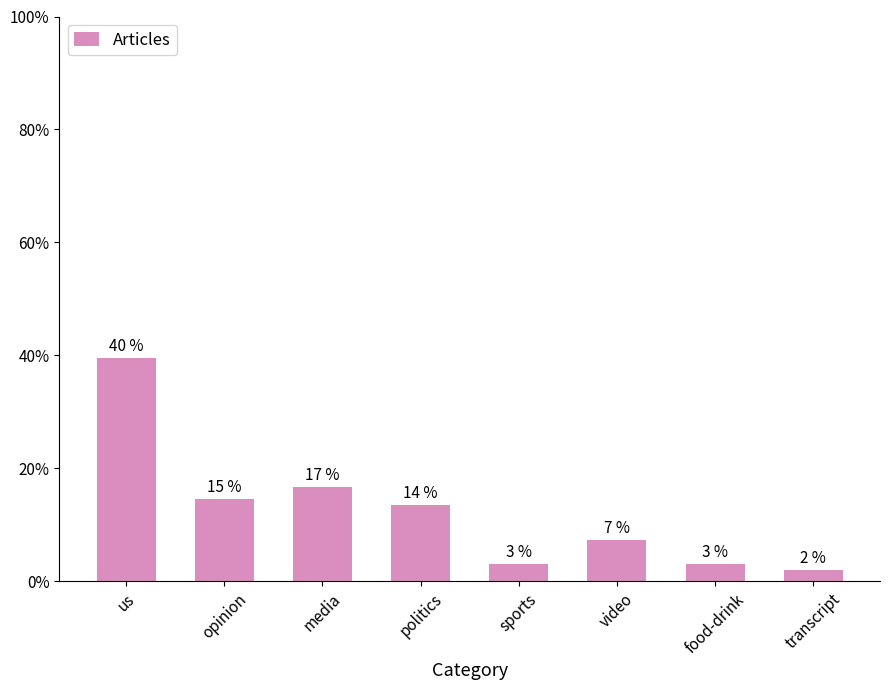

What is the change in value from opinion to sports?

-11.5